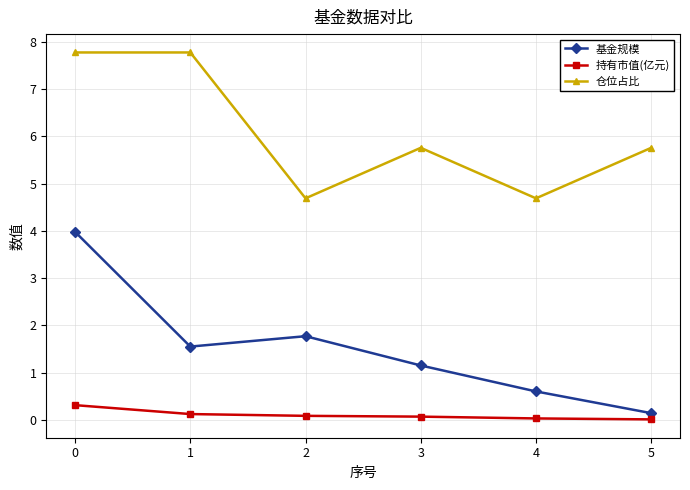

How many distinct data groups are displayed?

3